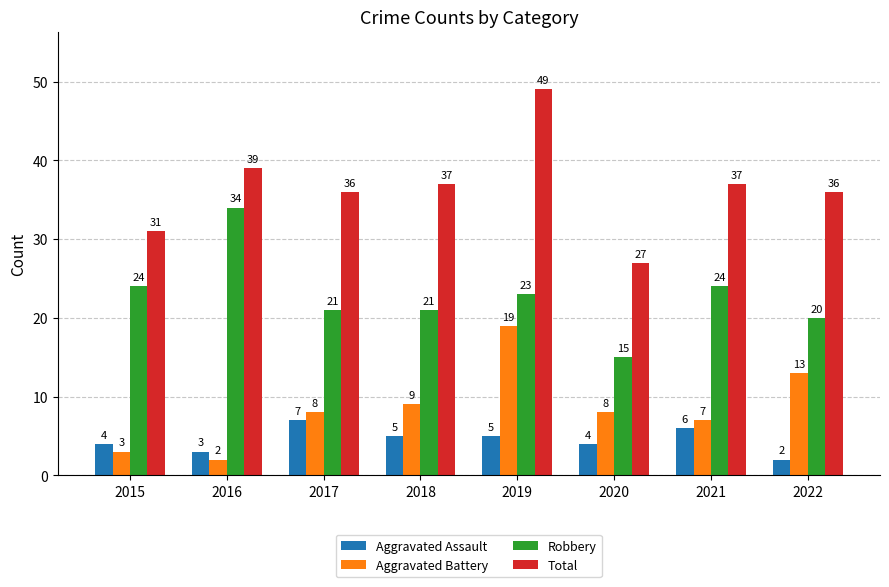

How many bars are there in each group?

4